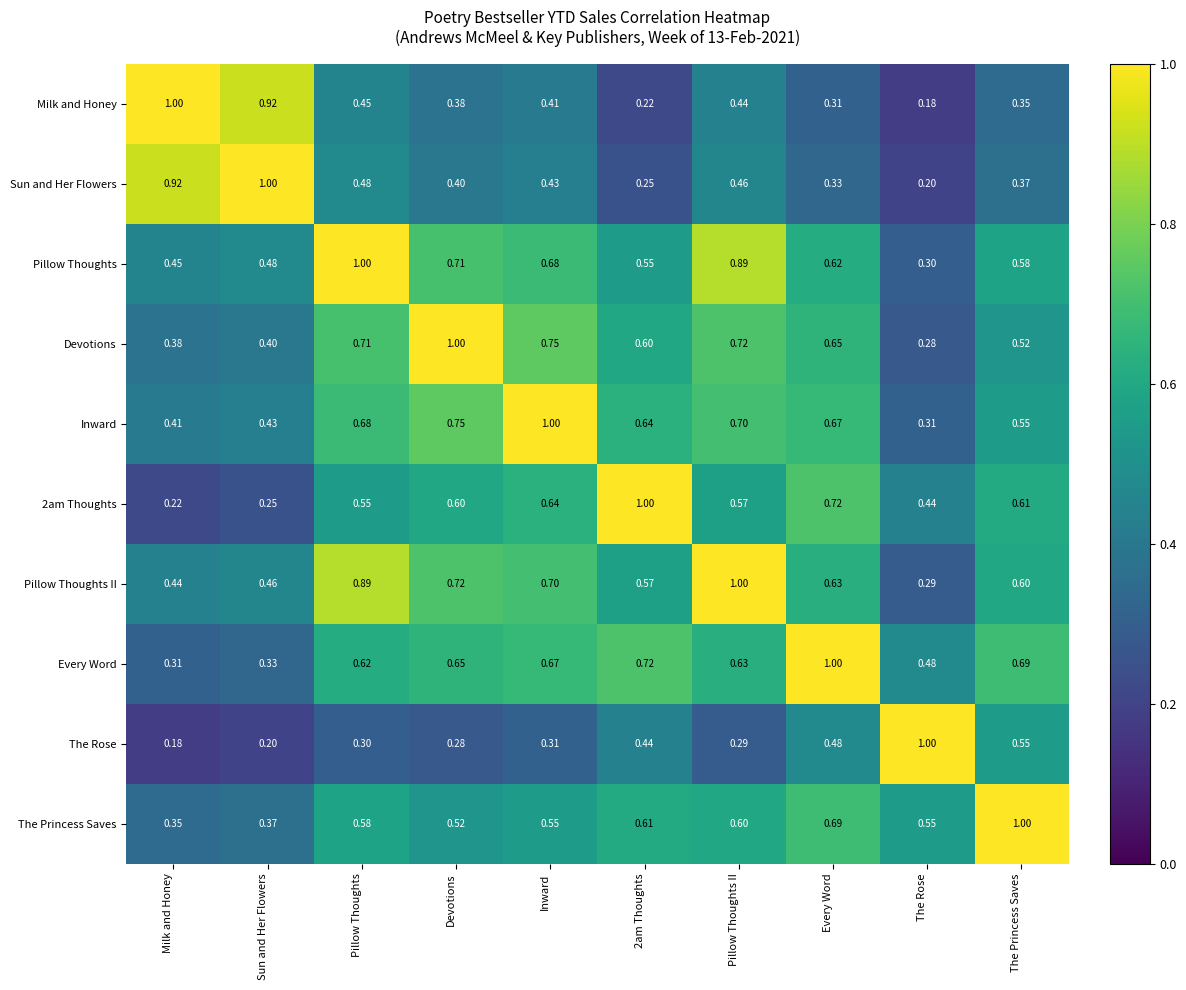

At which category is the sum across all series the highest?

Pillow Thoughts II